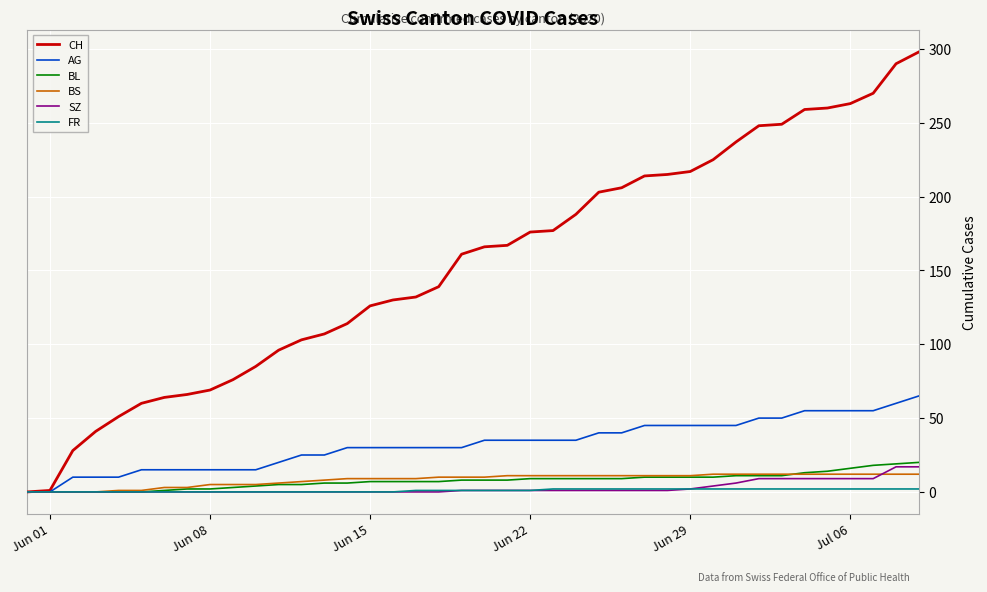

Which series has the largest total across all categories?

CH